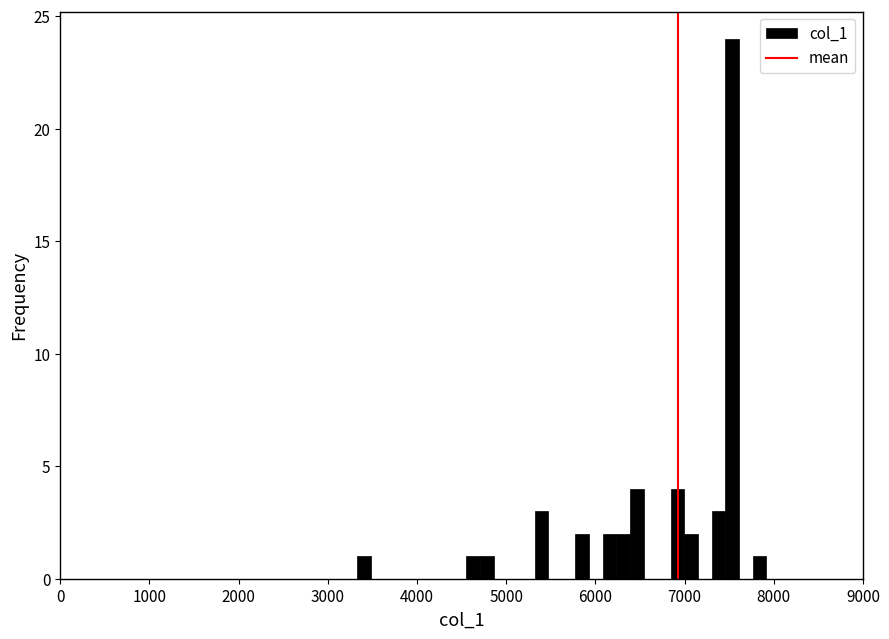

Around what value on the x-axis is the tallest bar? Give the approximate position of its centre, as read against the axis.

7500